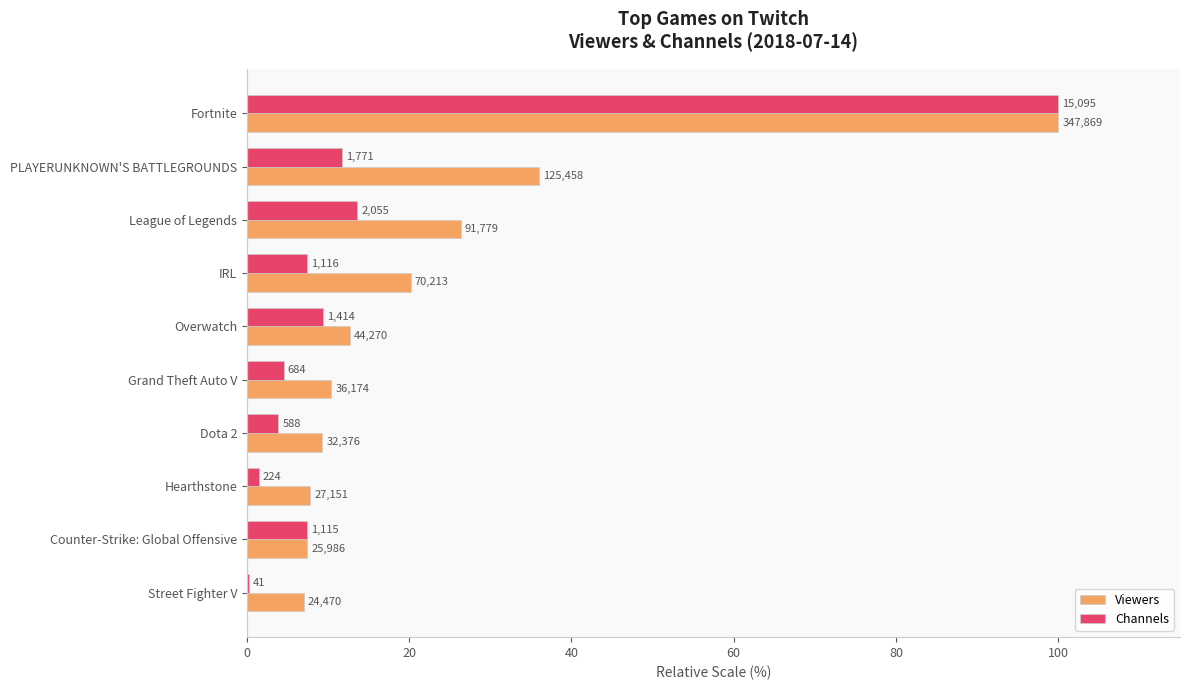

What are all the series names shown in the legend?

Viewers, Channels